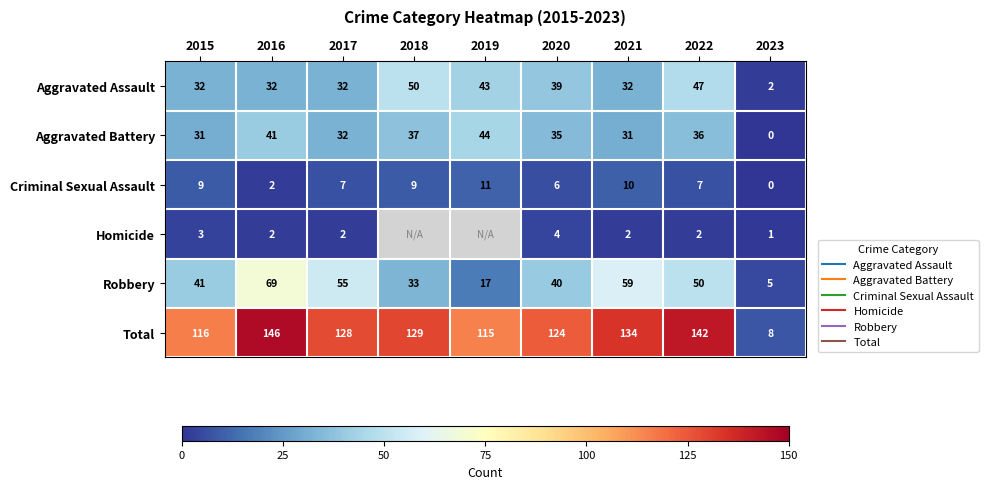

At which category is the sum across all series the highest?

2016